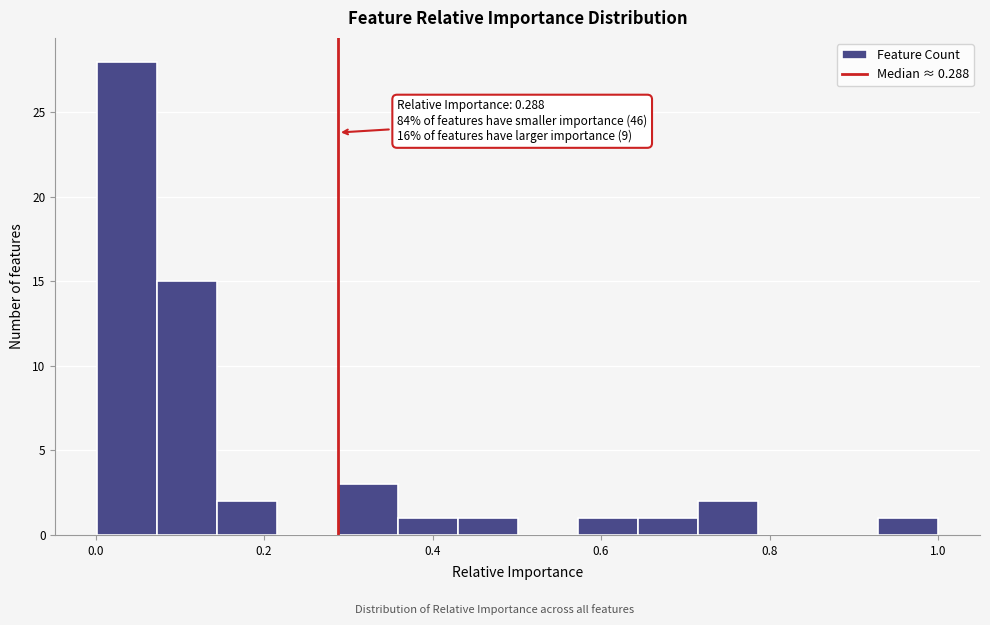

Around what value on the x-axis is the tallest bar? Give the approximate position of its centre, as read against the axis.

0.04